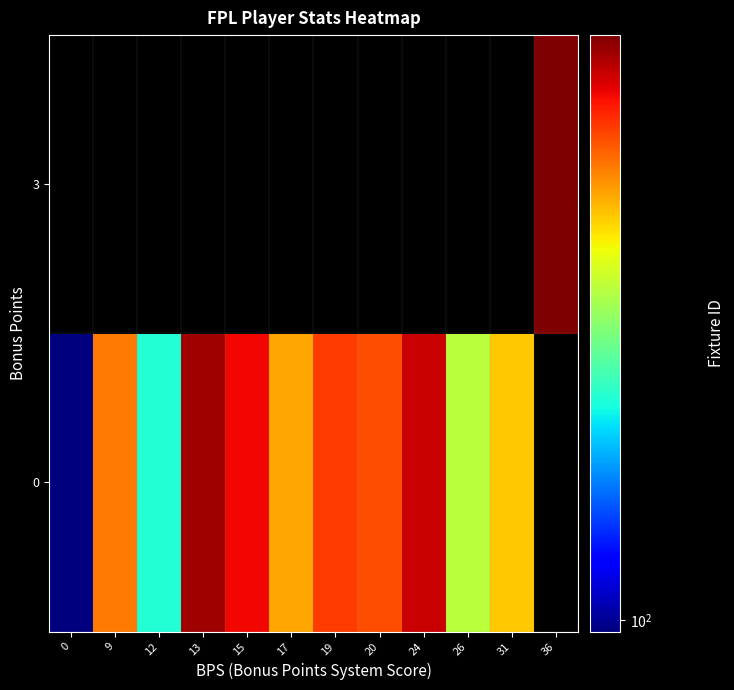

What is the minimum value shown in the chart?

98.0